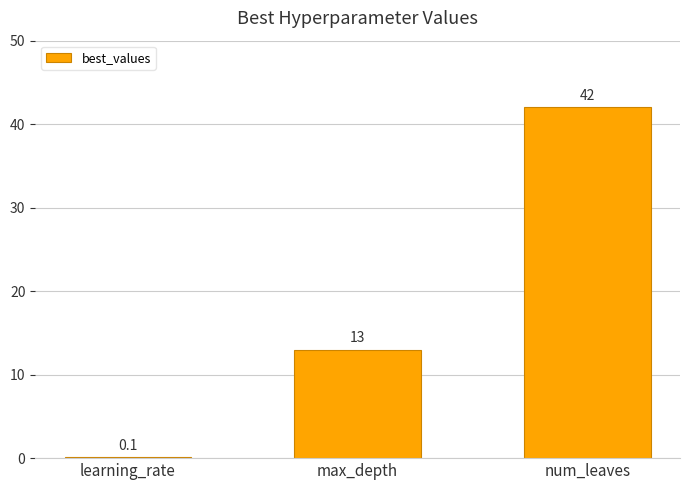

At which label is the value closest to 21?

max_depth